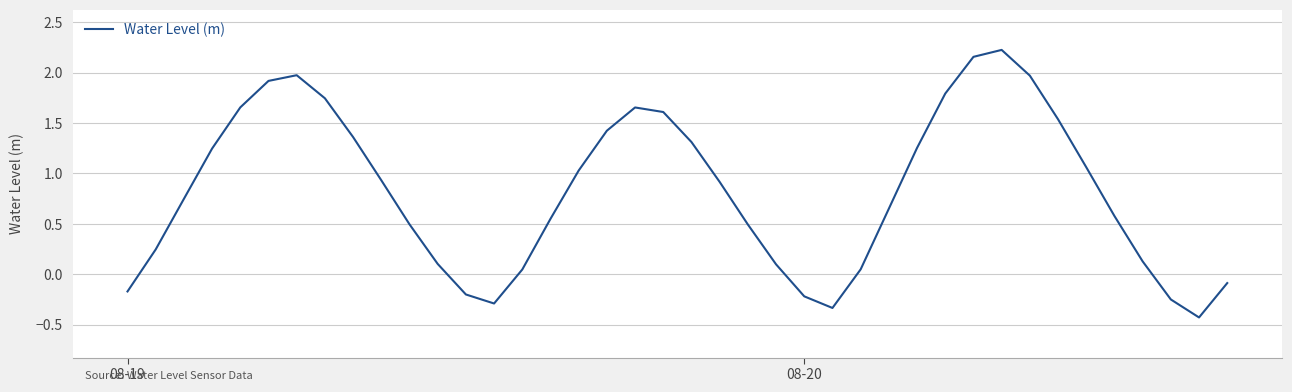

What is the minimum value shown in the chart?

-0.4